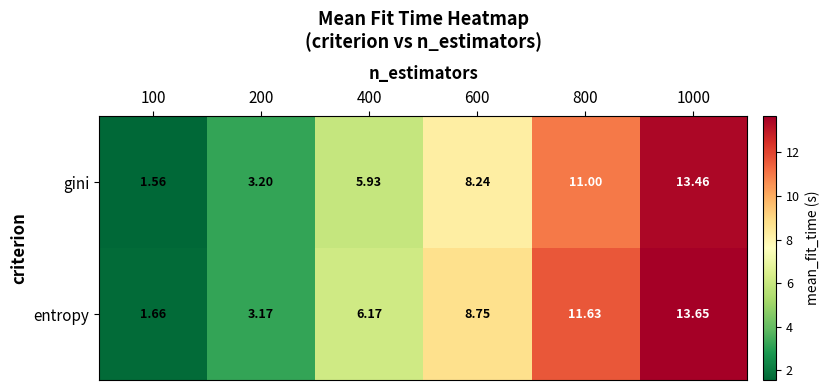

Is the value of gini at 800 greater than the value of entropy at 1000?

No